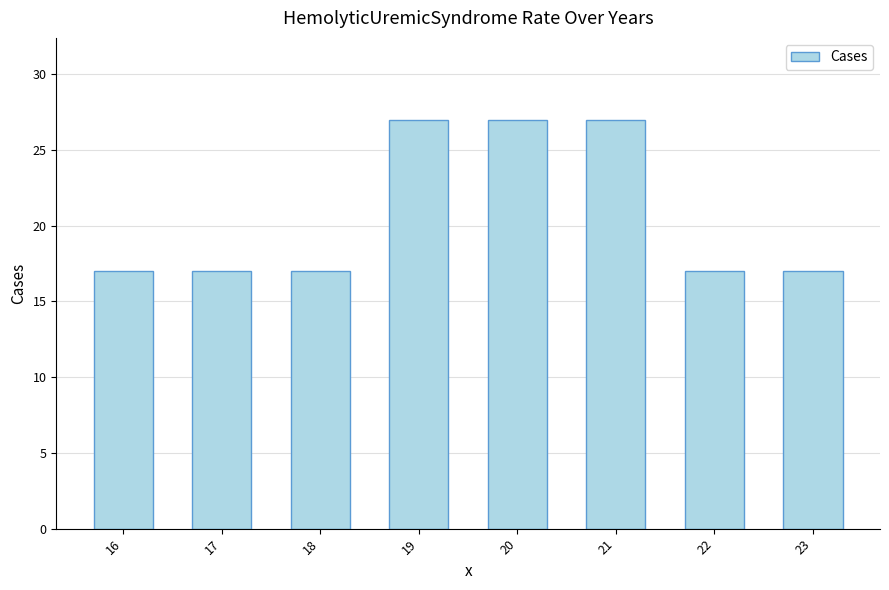

Is it true that the value at 18 is 24?

False